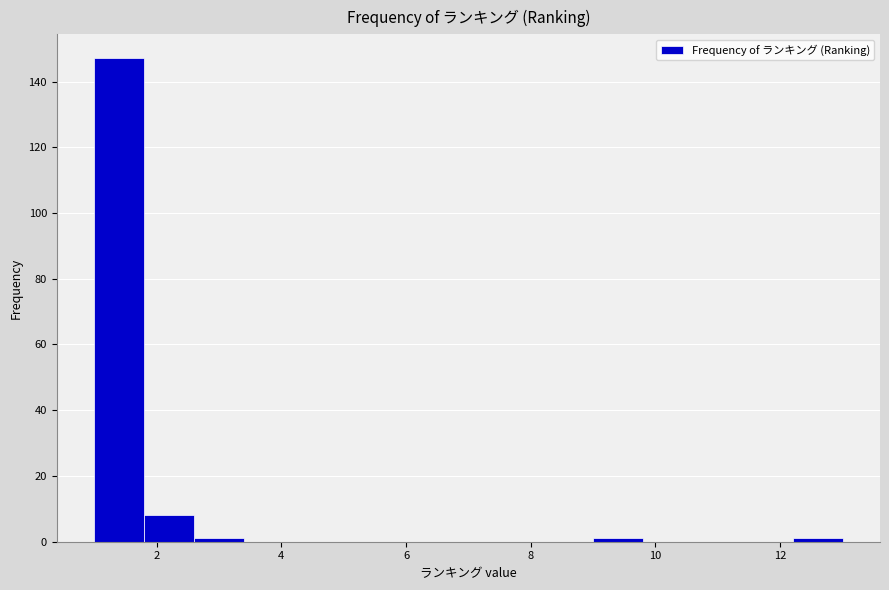

Reading left to right, transcribe this chart: for each bar, give the range it covers on the x-axis and its height. The values are not printed on the chart, so give them approximately, as read against the axis.

1.0 to 1.8: 148
1.8 to 2.6: 8
2.6 to 3.4: under 2
3.4 to 4.2: 0
4.2 to 5.0: 0
5.0 to 5.8: 0
5.8 to 6.6: 0
6.6 to 7.4: 0
7.4 to 8.2: 0
8.2 to 9.0: 0
9.0 to 9.8: under 2
9.8 to 10.6: 0
10.6 to 11.4: 0
11.4 to 12.2: 0
12.2 to 13.0: under 2